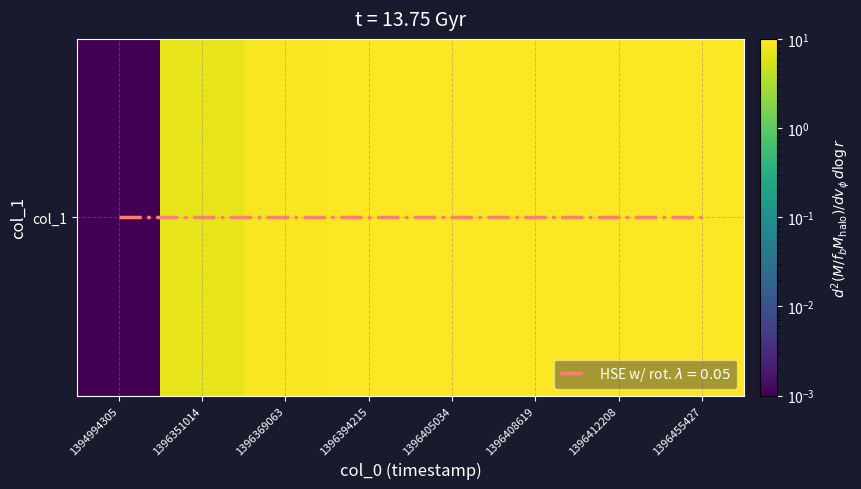

Rank the categories by value from highest to lowest.

1396408619, 1396455427, 1396405034, 1396412208, 1396394215, 1396369063, 1396351014, 1394994305